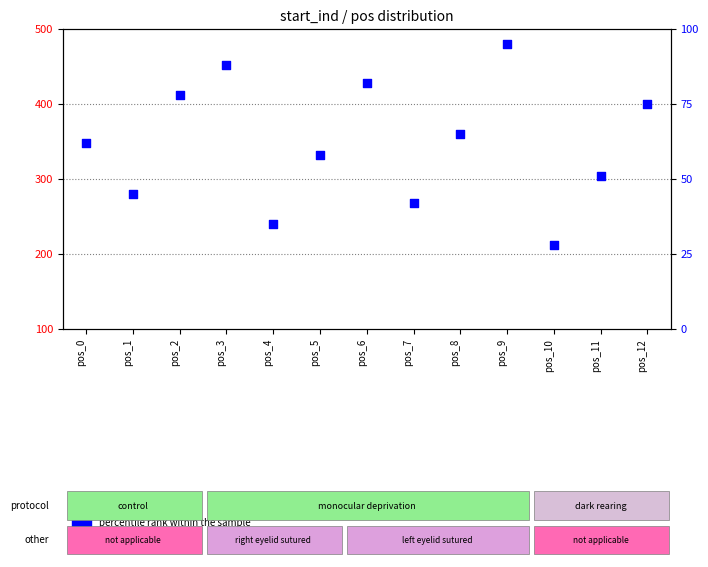

What are all the series names shown in the legend?

count, percentile rank within the sample